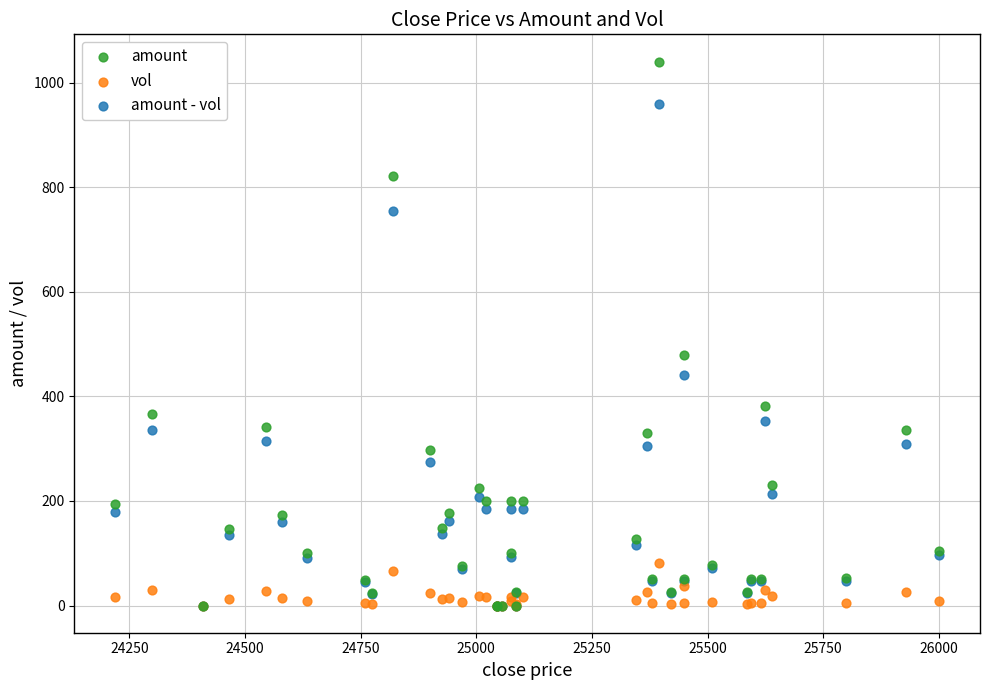

In the amount series, what Y value is closest to 520?

478.5